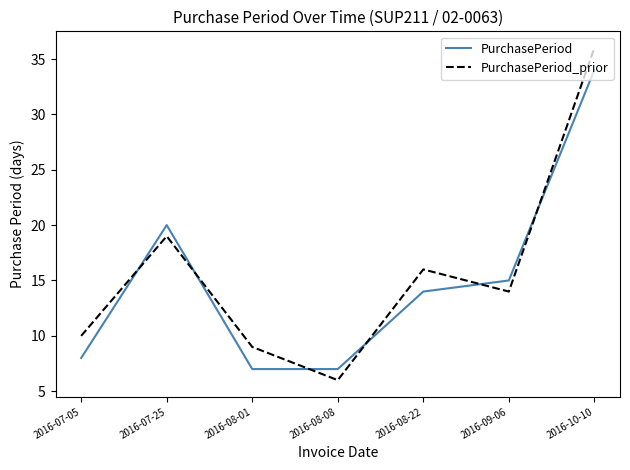

What is the spread (max minus min) of values at 2016-08-08?

1